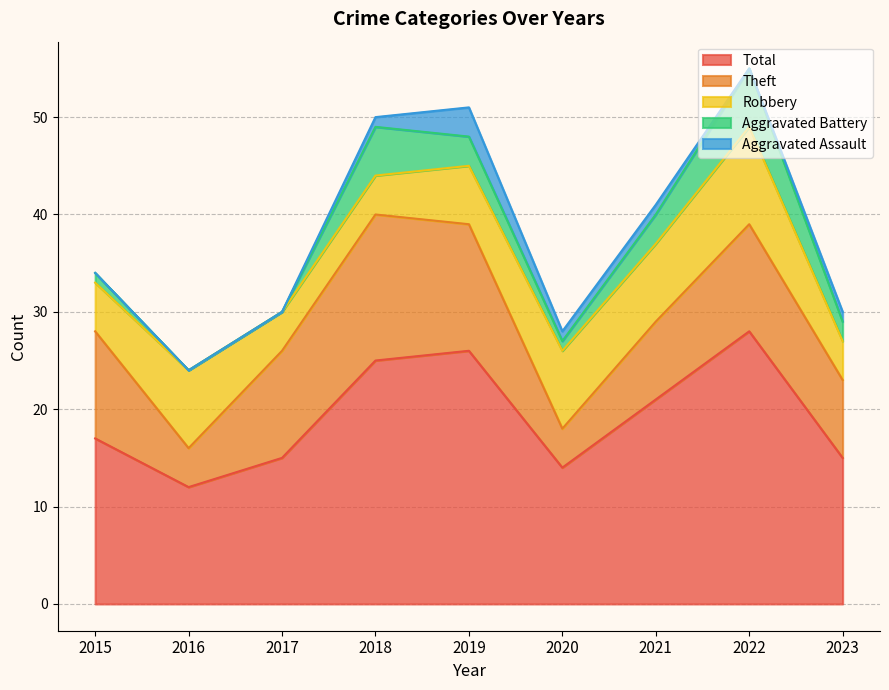

At which category does the chart reach its peak across all series?

2022